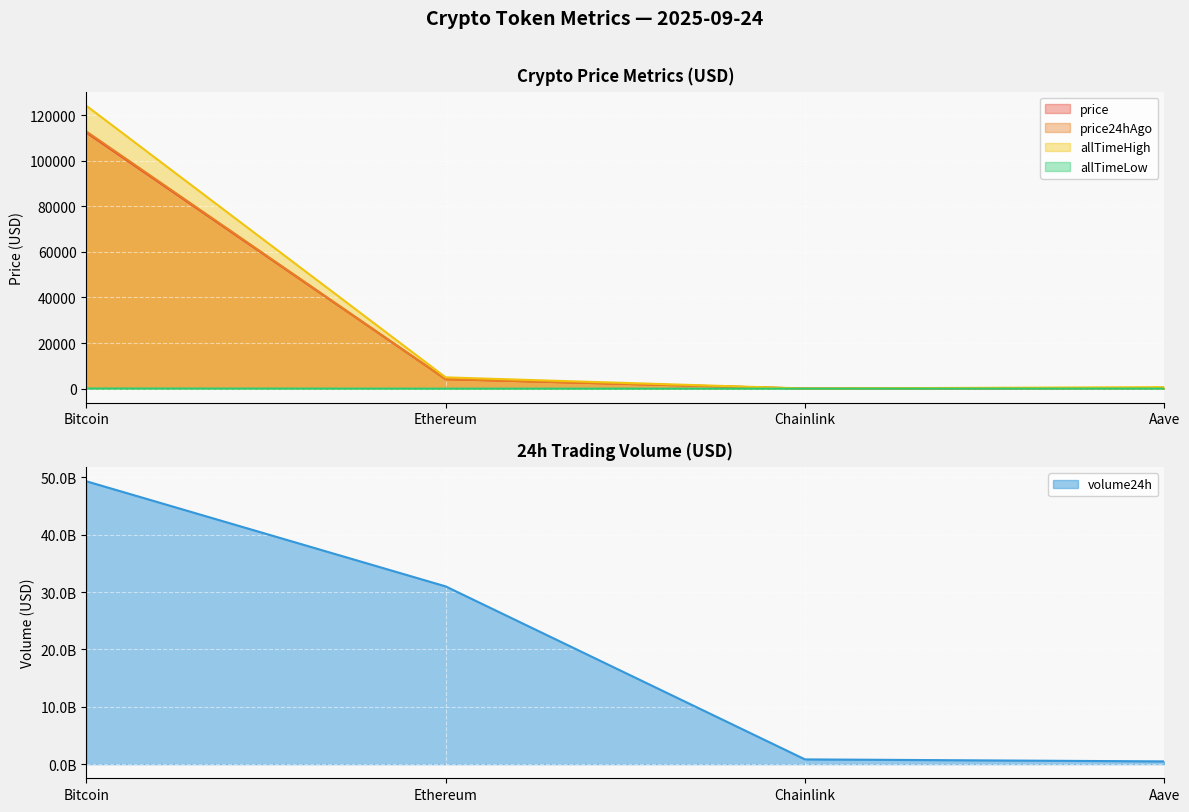

What position from the right is Ethereum?

3